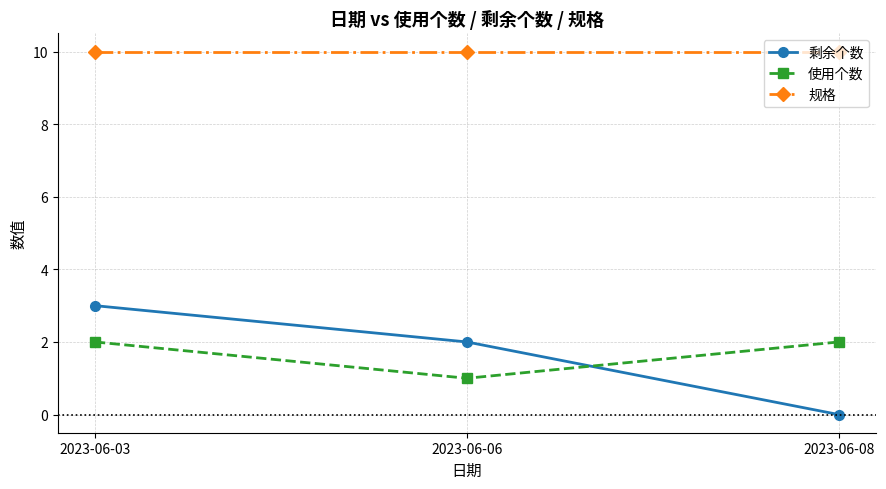

What value does the 剩余个数 series have at 2023-06-06?

2